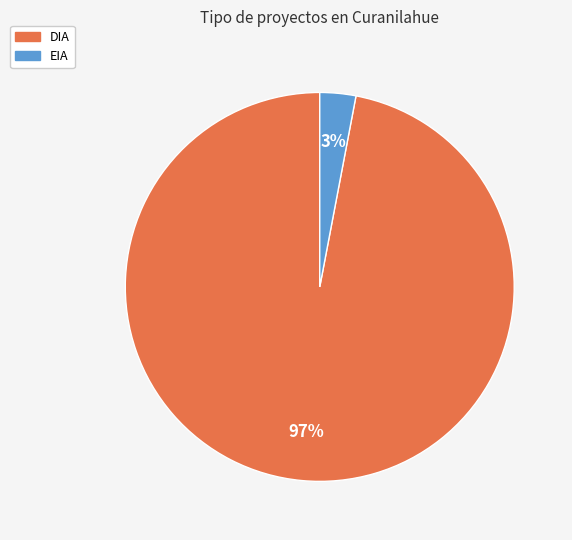

How many segments does this pie chart have?

2